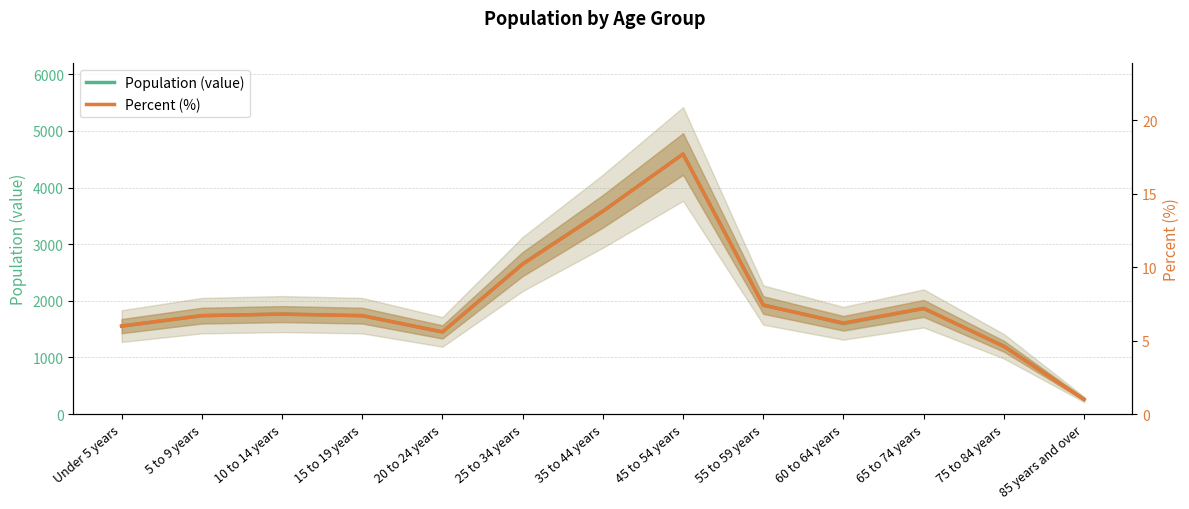

Where is the first local minimum for Population (value)?

20 to 24 years